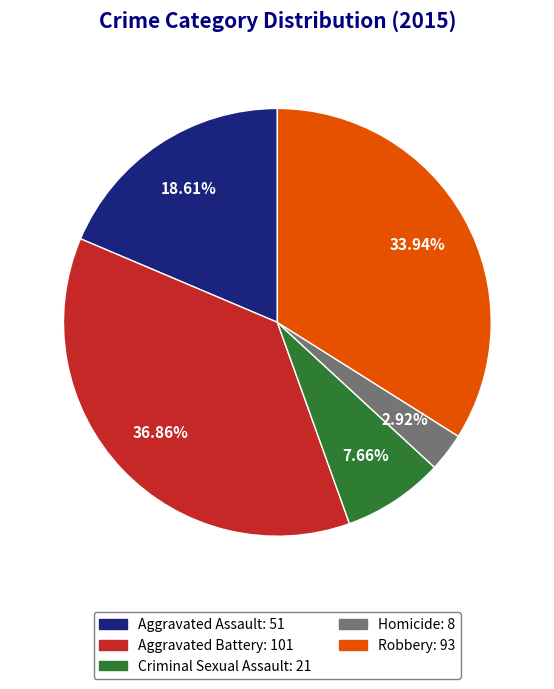

Does Homicide account for over 50% of the chart?

No